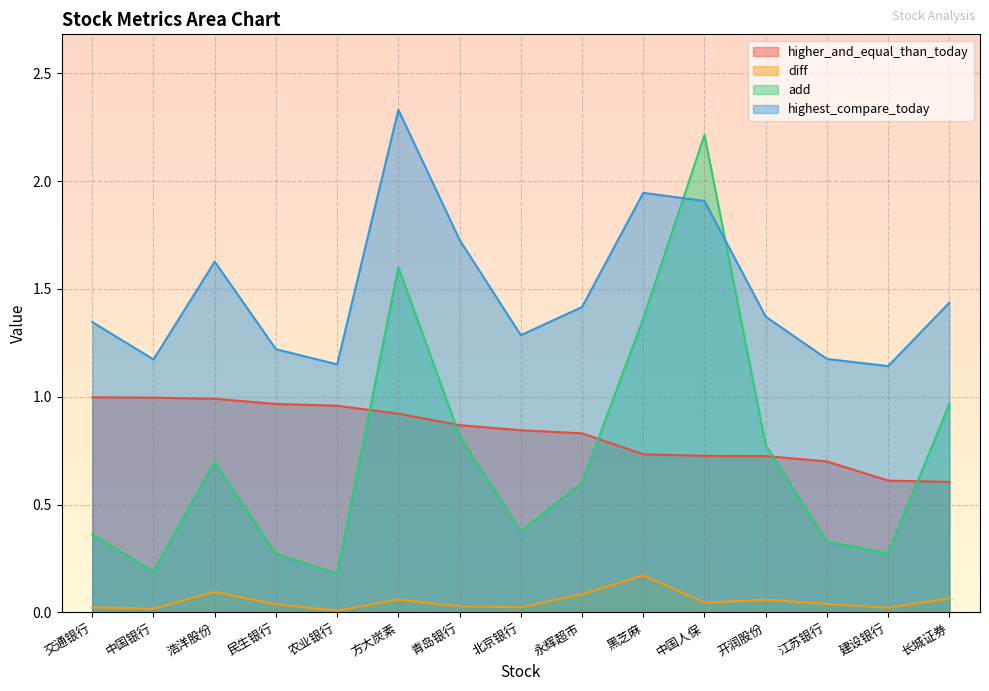

Is it true that diff equals 0.0 at 中国银行?

True